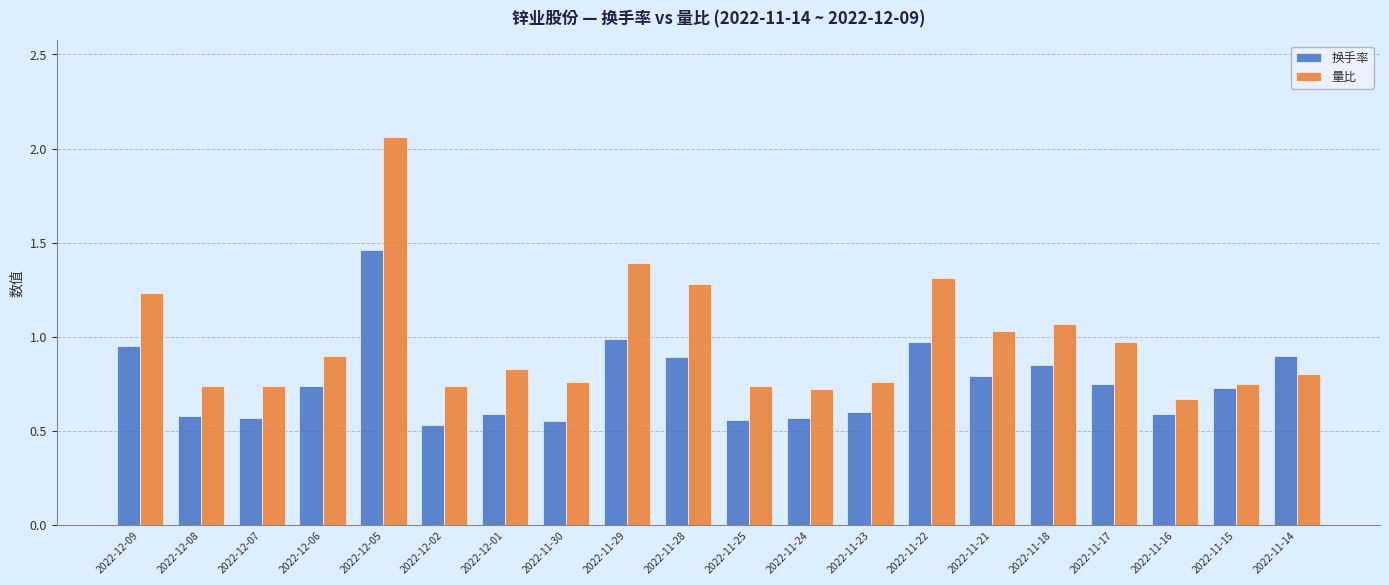

What is the total value across all series at 2022-11-22?

2.3